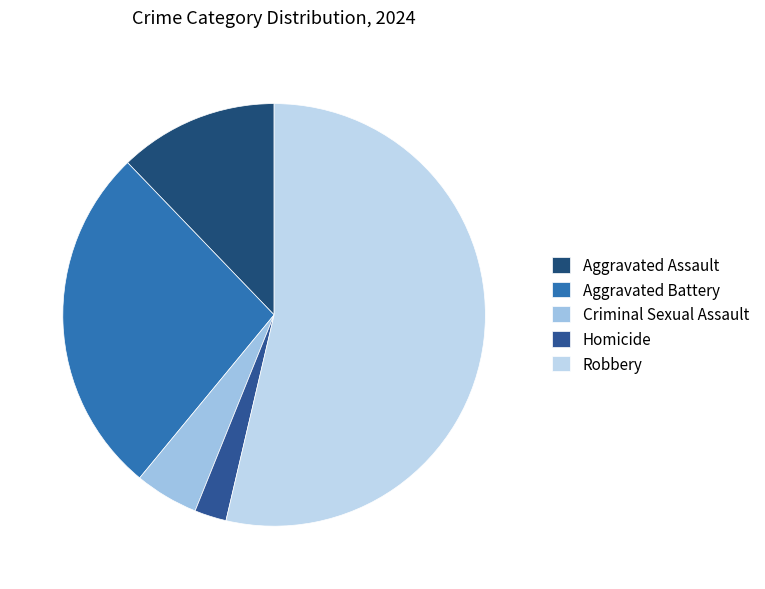

To the nearest percent, what percentage of the pie is Aggravated Assault?

12%